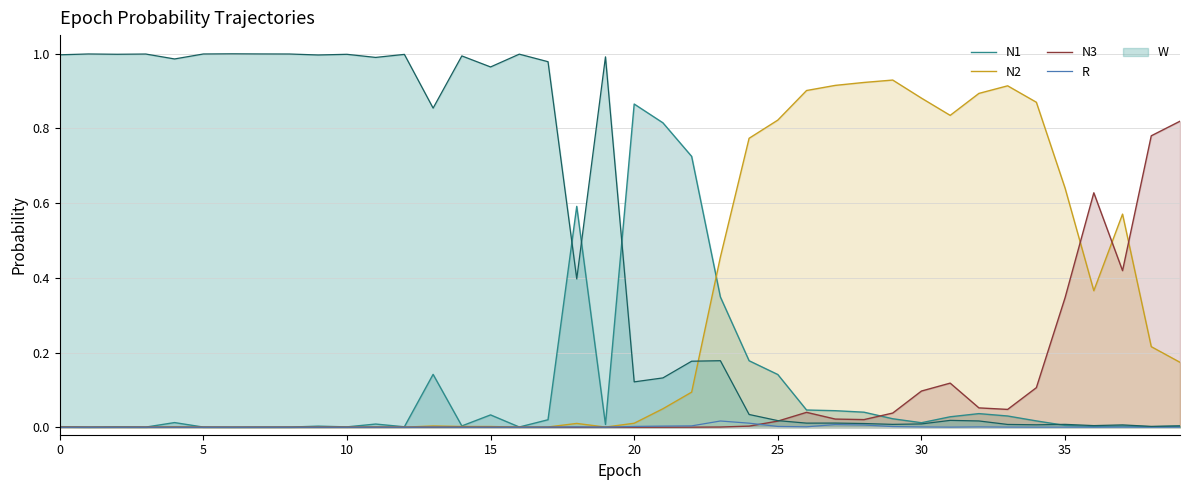

Which series has the largest range (max minus min)?

W